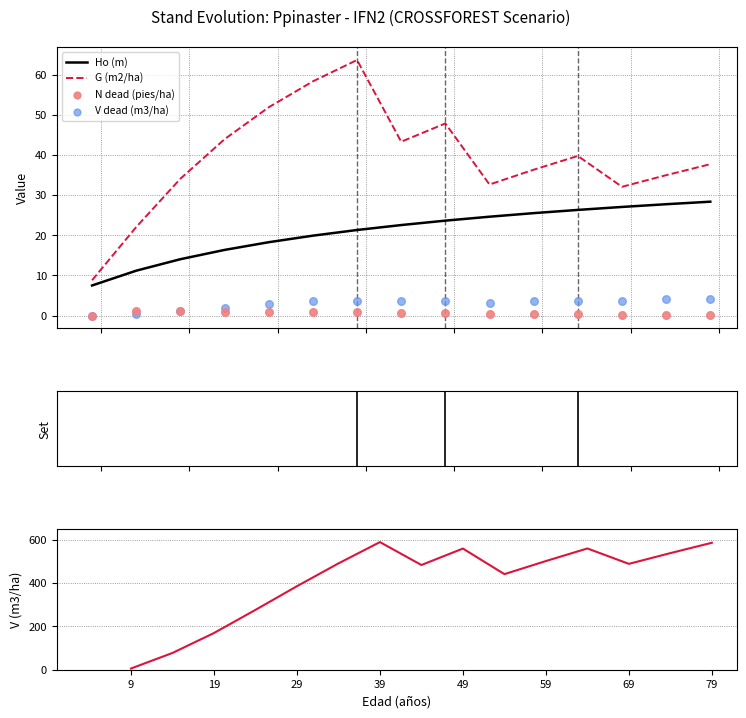

At how many categories does at least one series exceed 331?

11